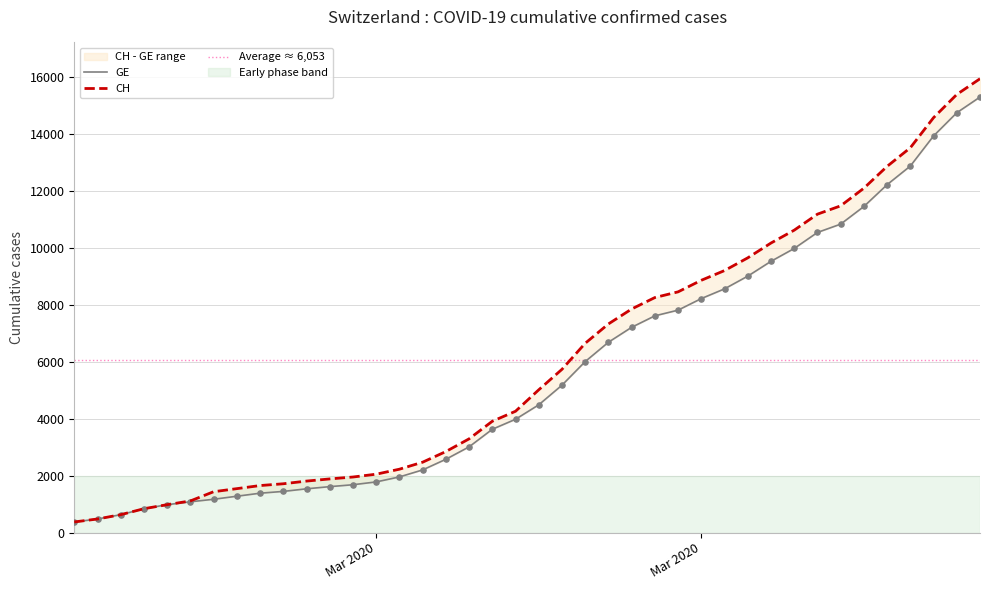

Which series has the widest spread of Y values?

CH